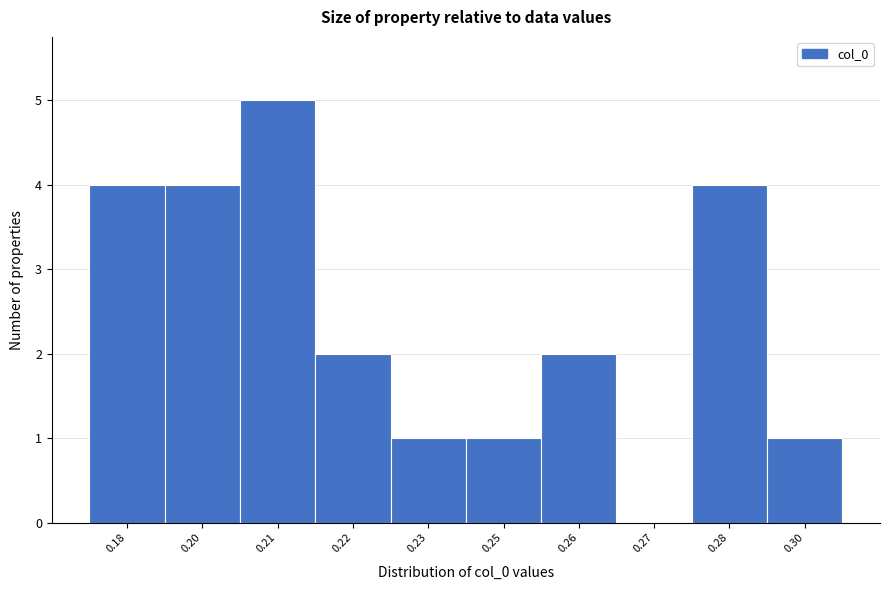

Reading left to right, transcribe all the data shown in this chart.

0.18=4	0.20=4	0.21=5	0.22=2	0.23=1	0.25=1	0.26=2	0.27=0	0.28=4	0.30=1